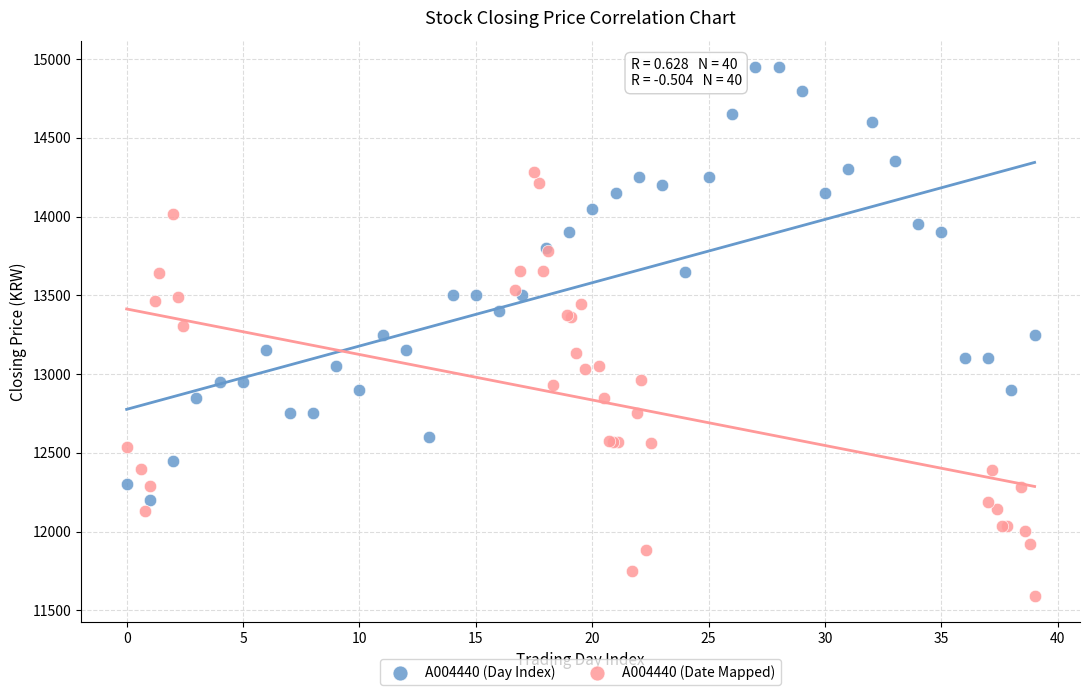

What are all the series names shown in the legend?

A004440 (Day Index), A004440 (Date Mapped)